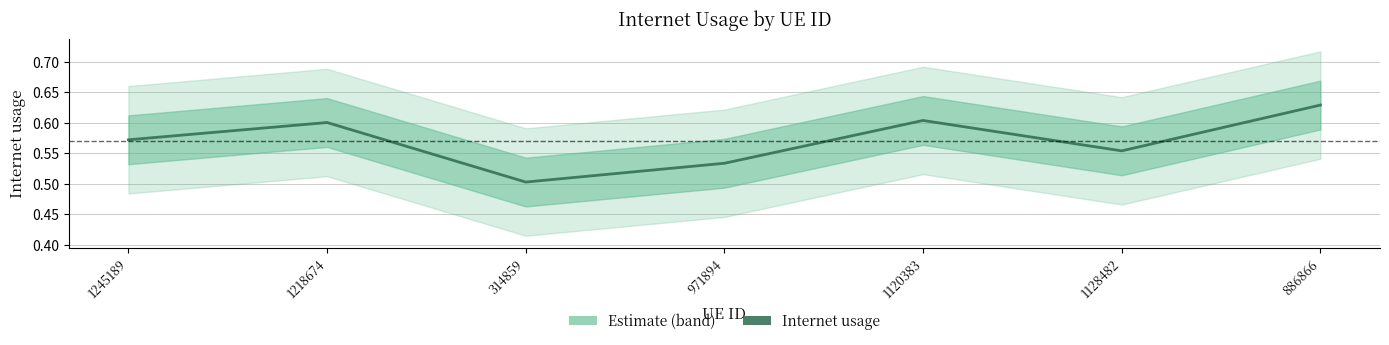

What is the change in value from 1245189 to 886866?

+0.1